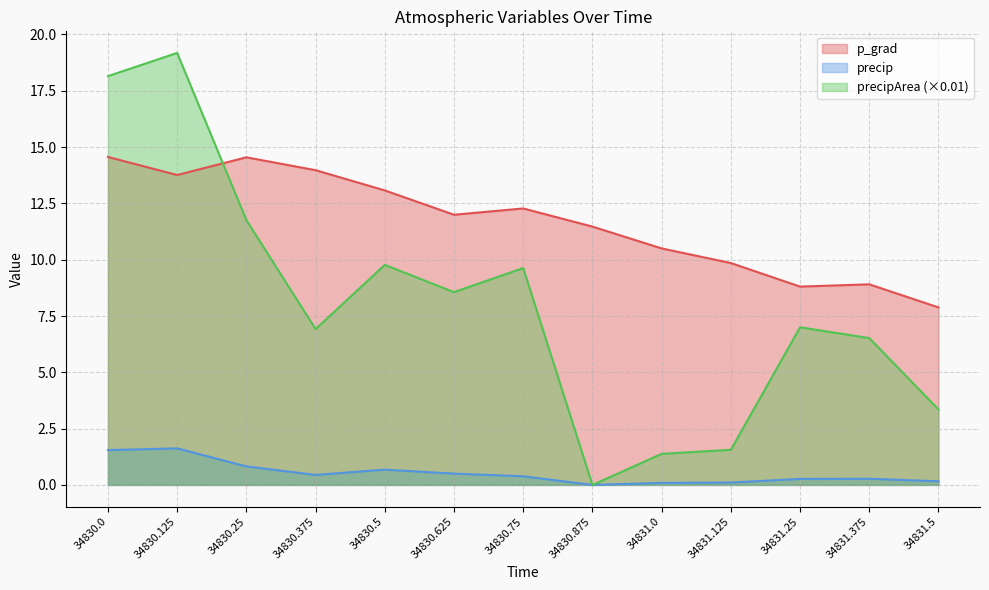

True or false: precipArea has a value of 8.6 at 34830.625.

True